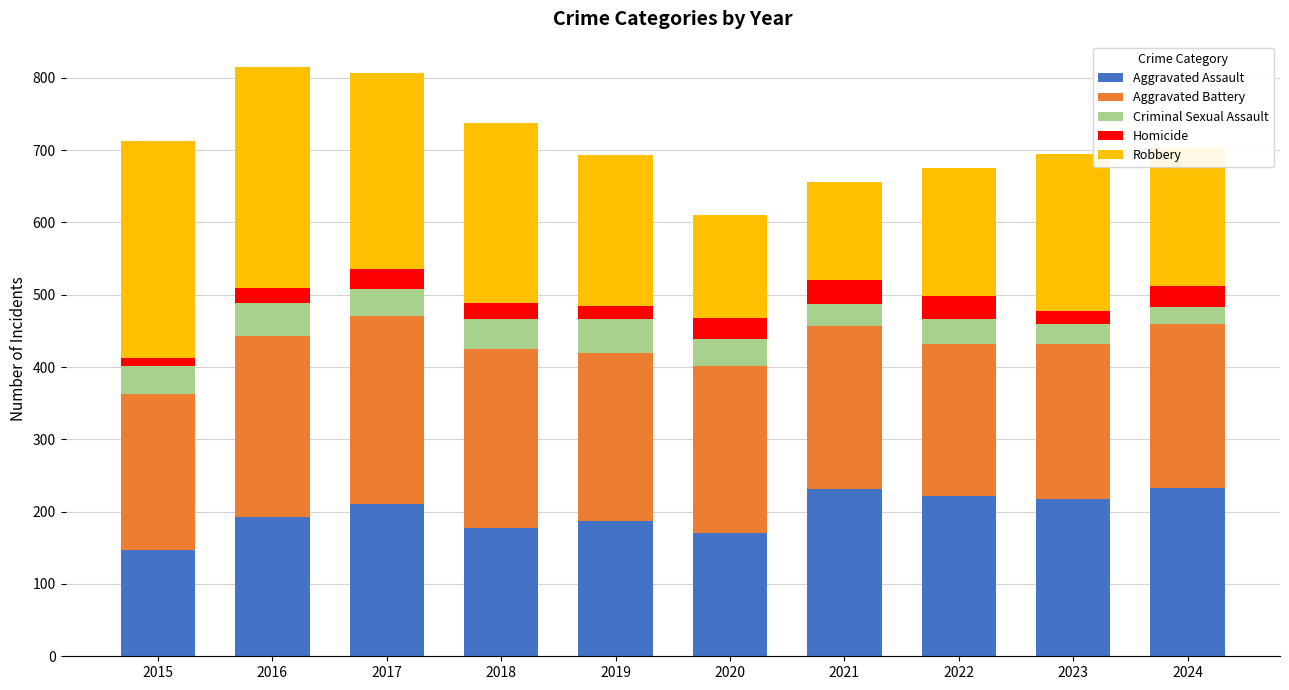

Is it true that Aggravated Assault equals 187 at 2019?

True